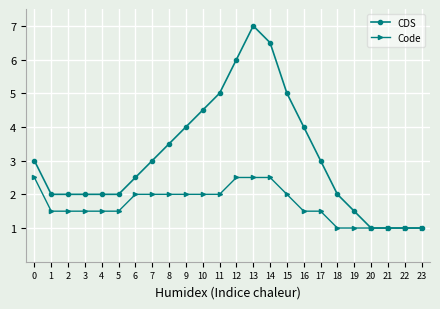

Reading left to right, transcribe all the data shown in this chart.

CDS: 3.0	2.0	2.0	2.0	2.0	2.0	2.5	3.0	3.5	4.0	4.5	5.0	6.0	7.0	6.5	5.0	4.0	3.0	2.0	1.5	1.0	1.0	1.0	1.0
Code: 2.5	1.5	1.5	1.5	1.5	1.5	2.0	2.0	2.0	2.0	2.0	2.0	2.5	2.5	2.5	2.0	1.5	1.5	1.0	1.0	1.0	1.0	1.0	1.0